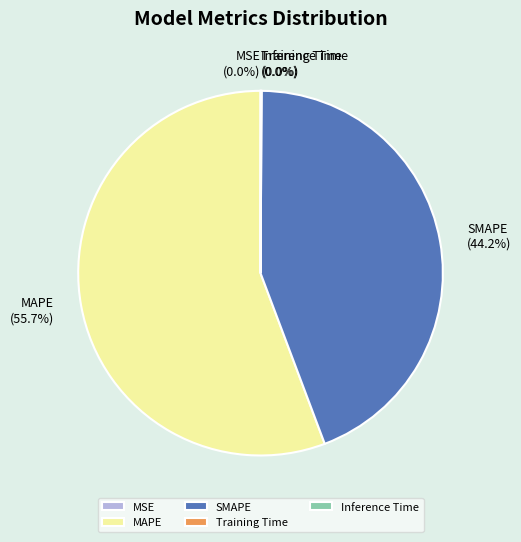

How much of the chart is everything except SMAPE?

55.8%